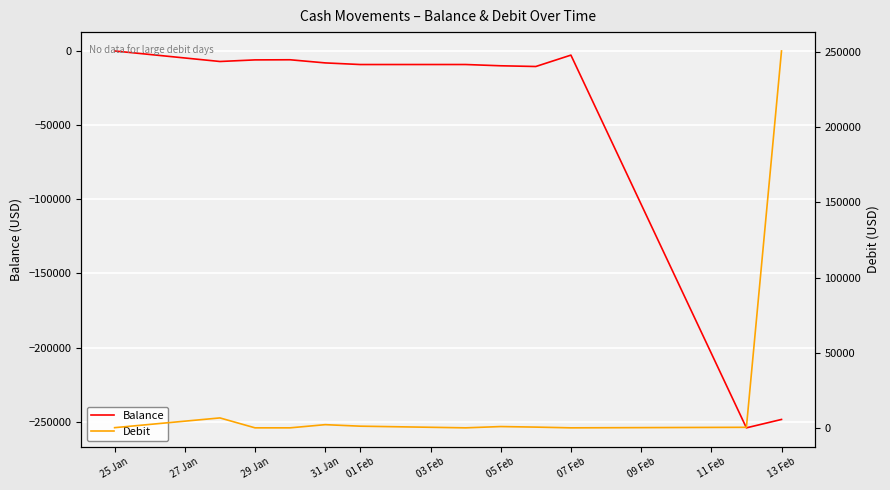

True or false: Balance and Debit intersect in this chart.

False